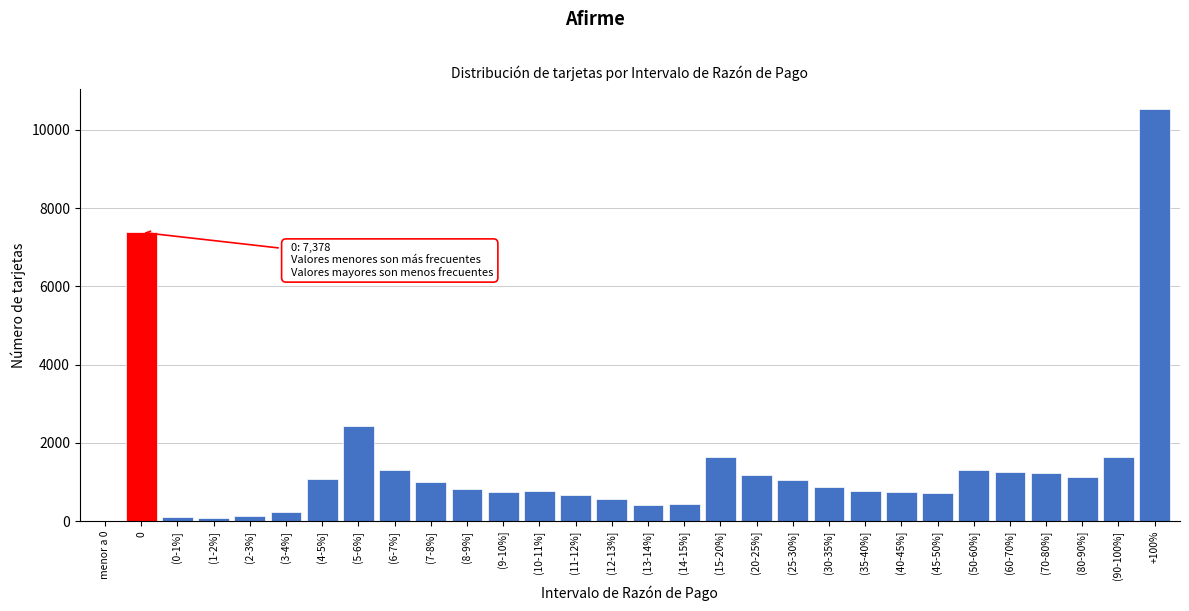

Which label corresponds to the largest value in the chart?

+100%